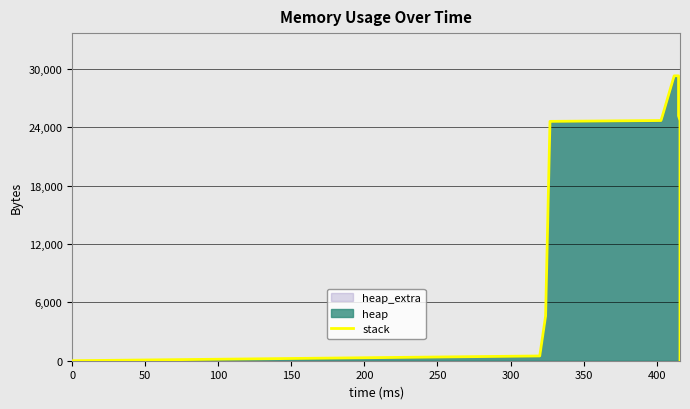

How many lines are shown in the chart?

1